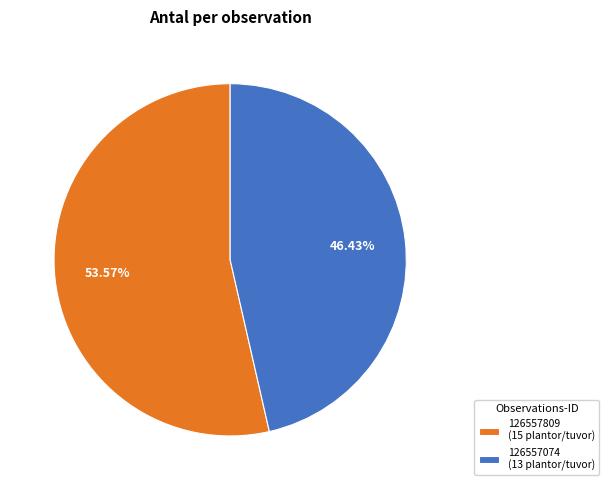

Which slice is the largest?

126557809